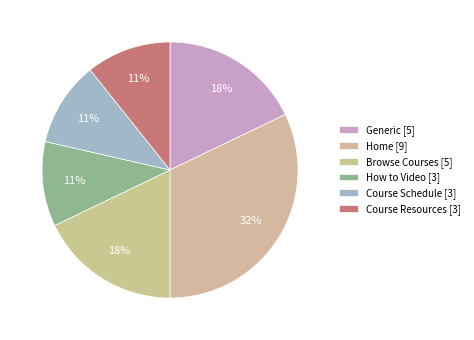

Count the number of slices in the pie.

6